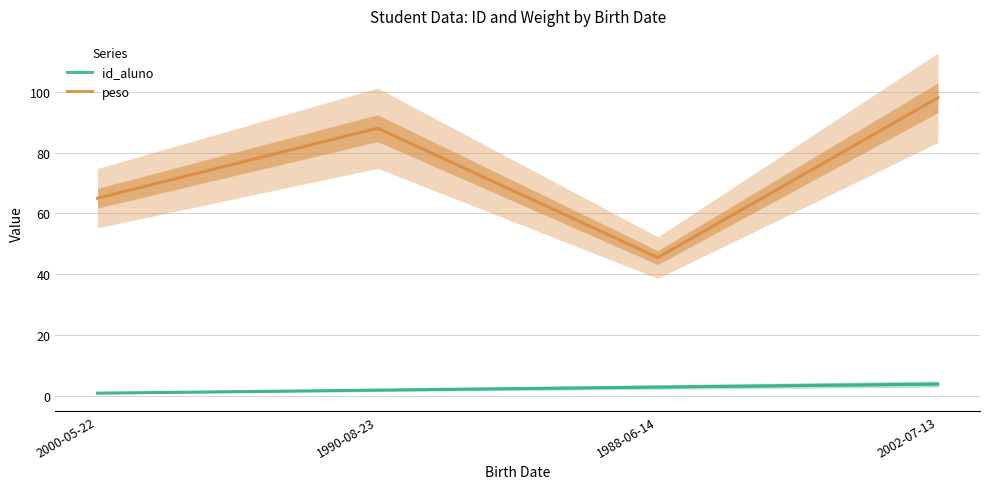

The peso series shows 98.0 at 2002-07-13. True or false?

True